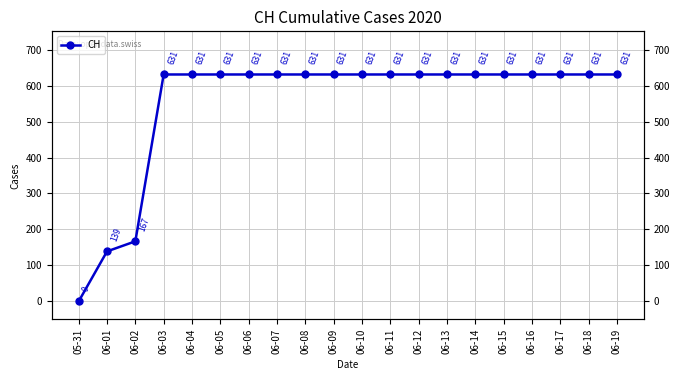

How many values are above zero?

19